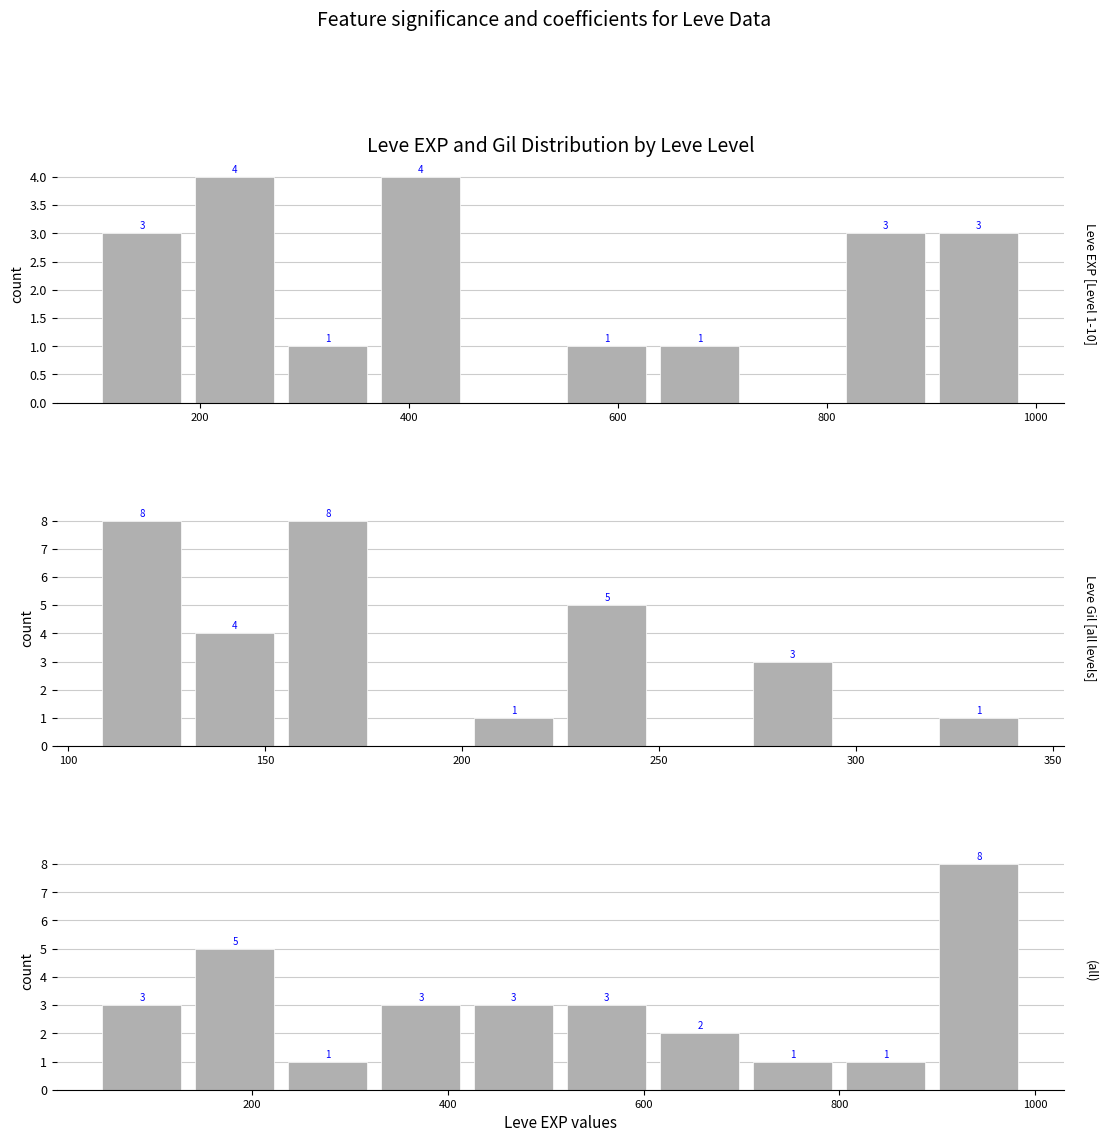

What is the value of the EXP (Lv1-10) bar at the 1st from the left?

3